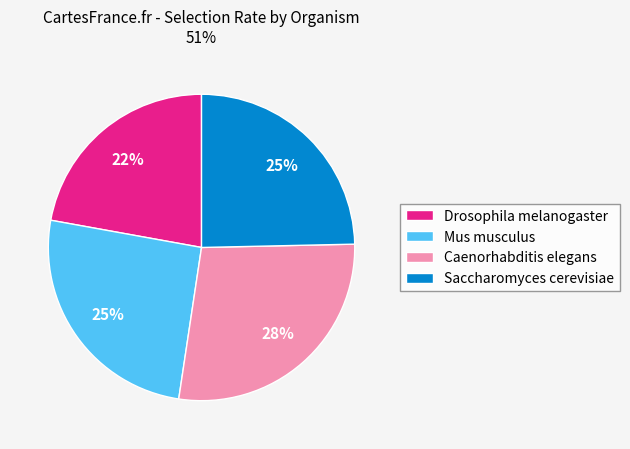

What is the smallest slice in the pie chart?

Drosophila melanogaster